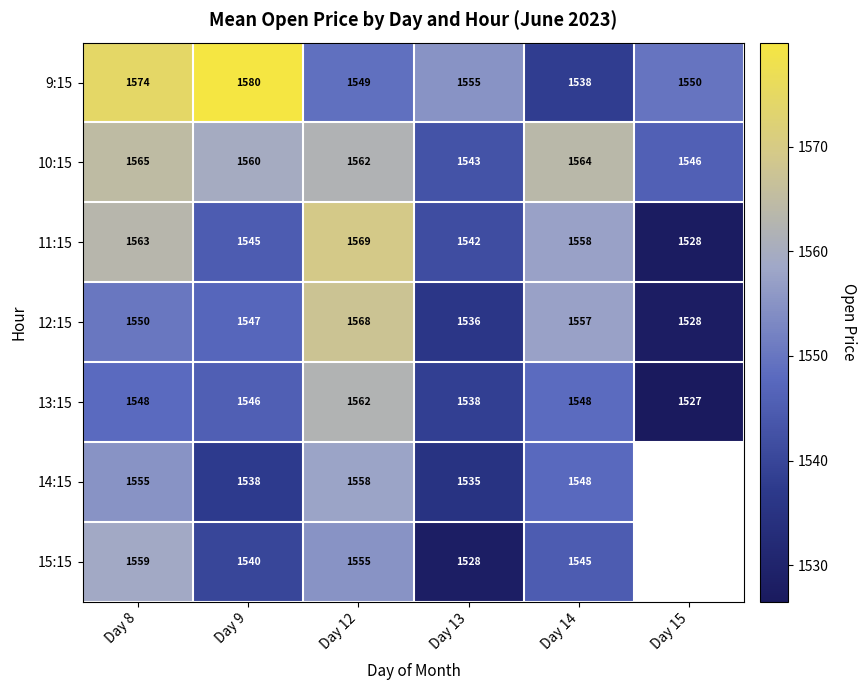

Count the number of categories in the chart.

6